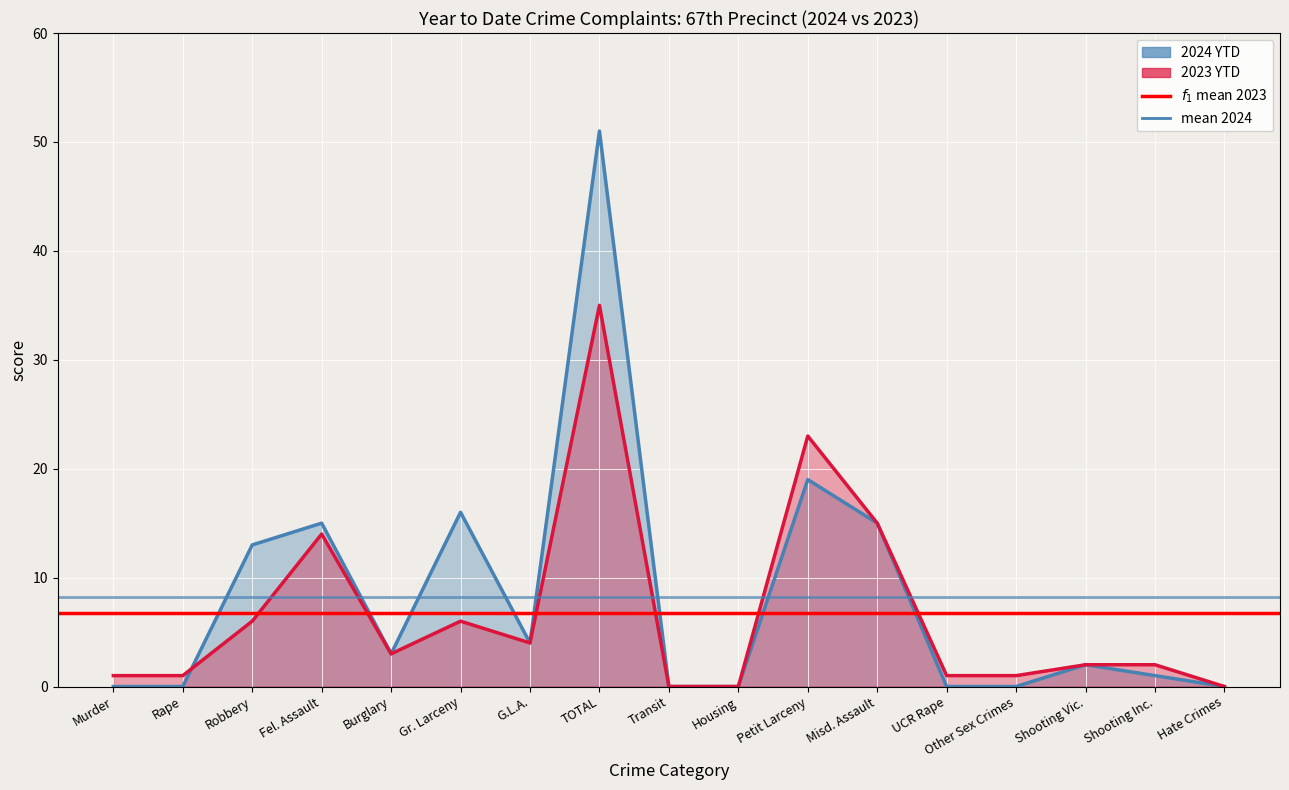

List the series in order of their overall mean, highest first.

2024 YTD, 2023 YTD